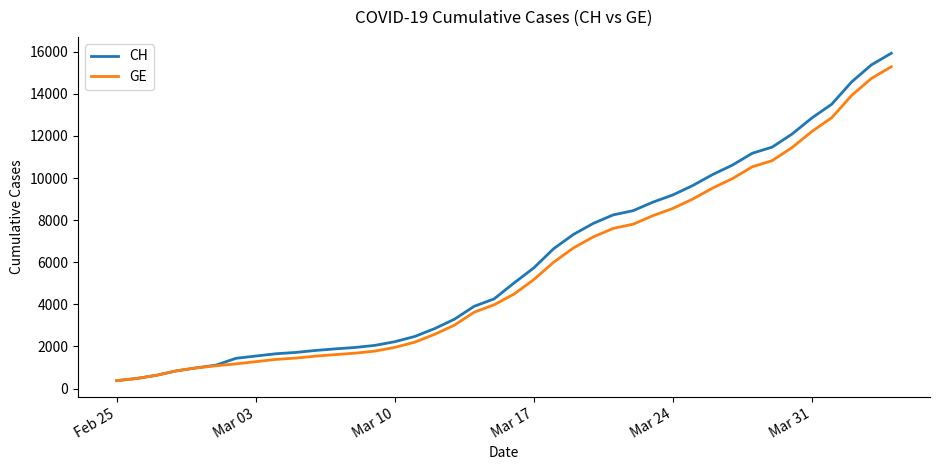

How many lines are shown in the chart?

2